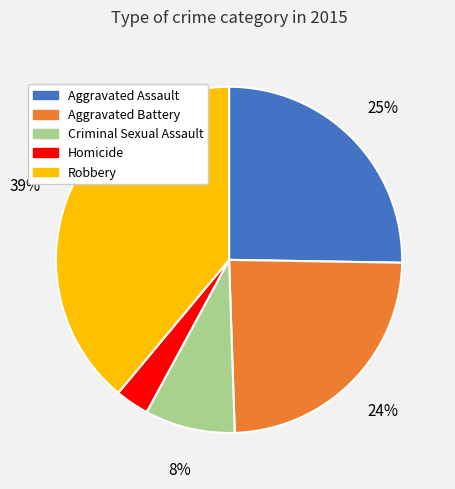

True or false: Aggravated Battery accounts for 37% of the total.

False